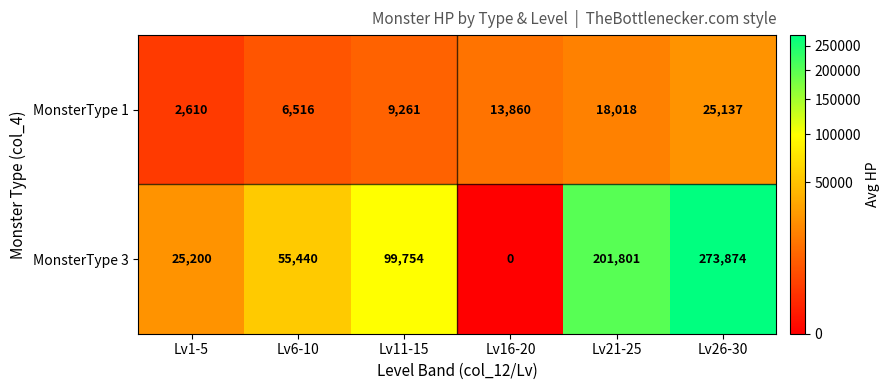

Which series has the largest range (max minus min)?

MonsterType 3